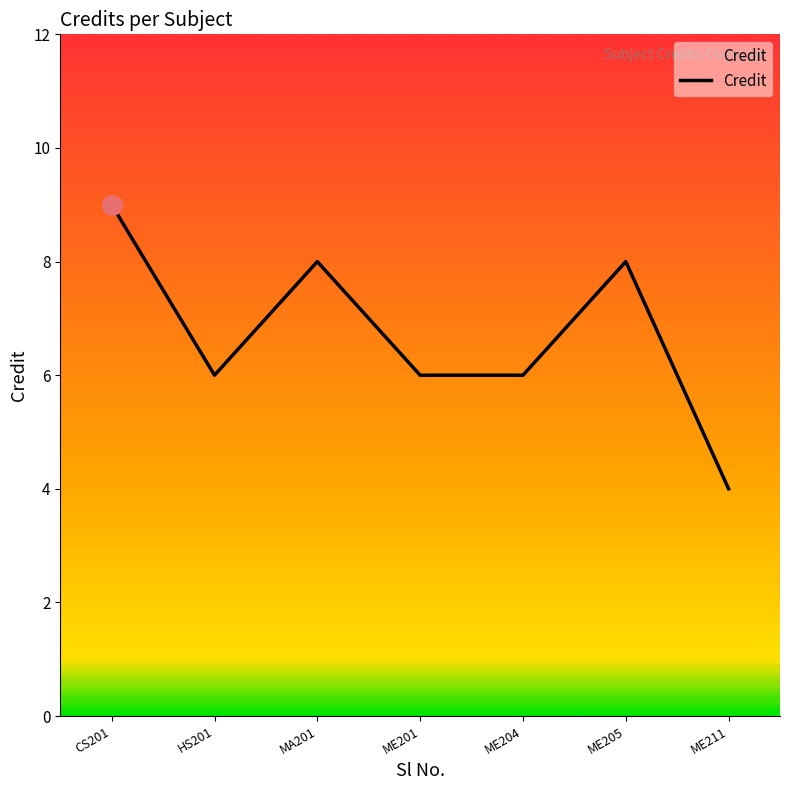

What is the difference between the maximum and minimum values?

5